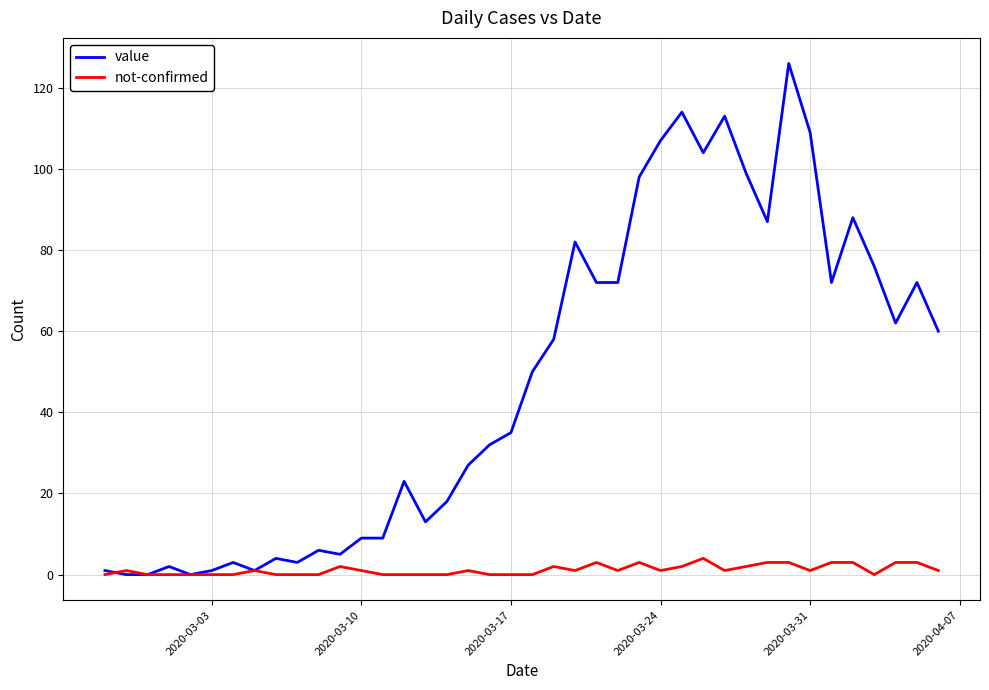

Which series has the largest total across all categories?

value